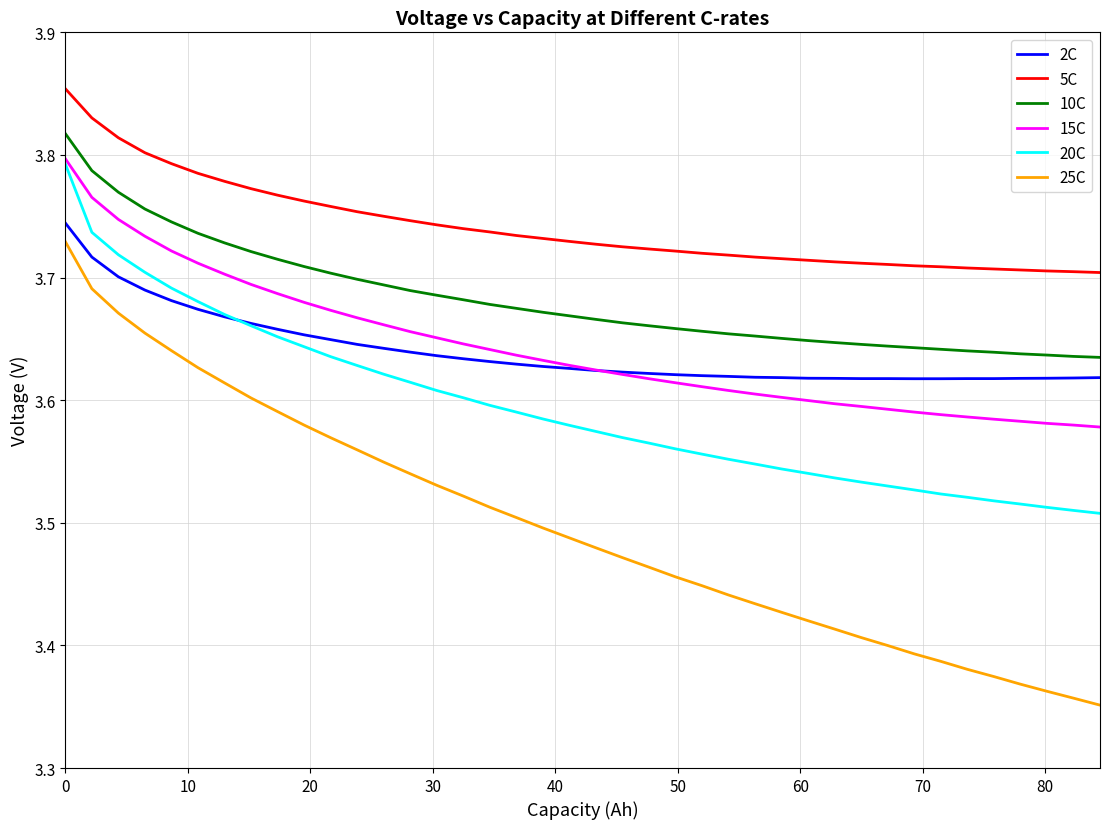

True or false: 5C and 15C cross at least once.

False